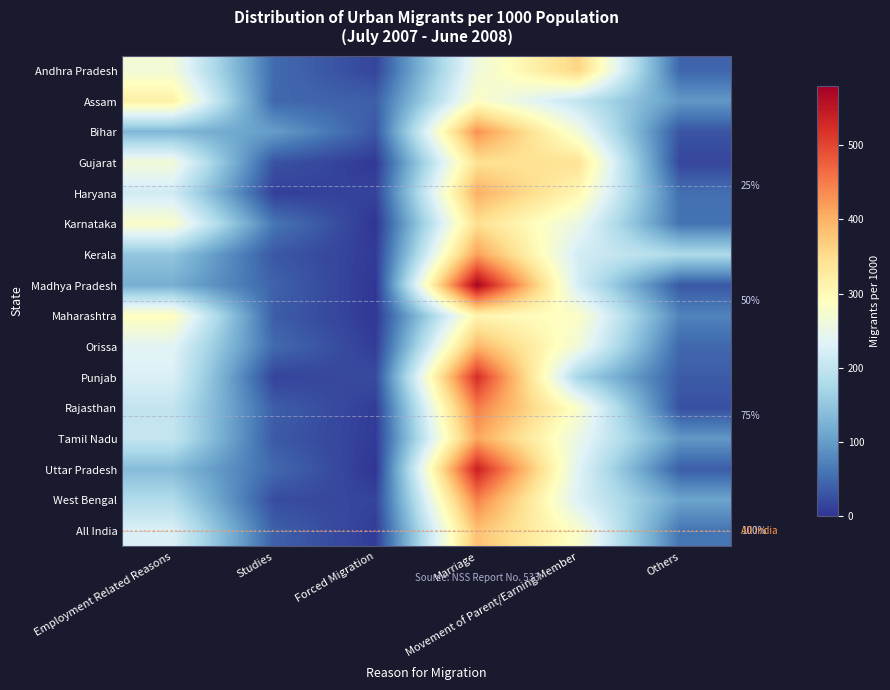

True or false: Karnataka has a value of 0 at Forced Migration.

True